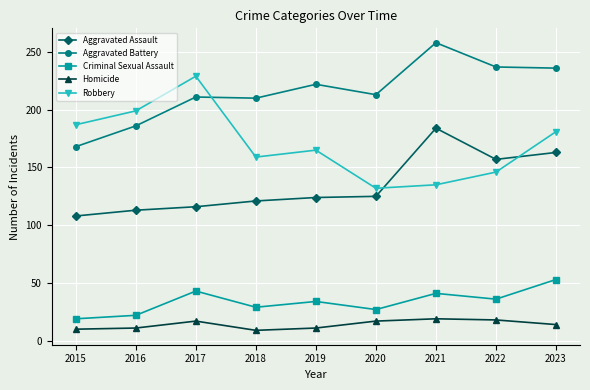

What is the greatest value displayed?

258